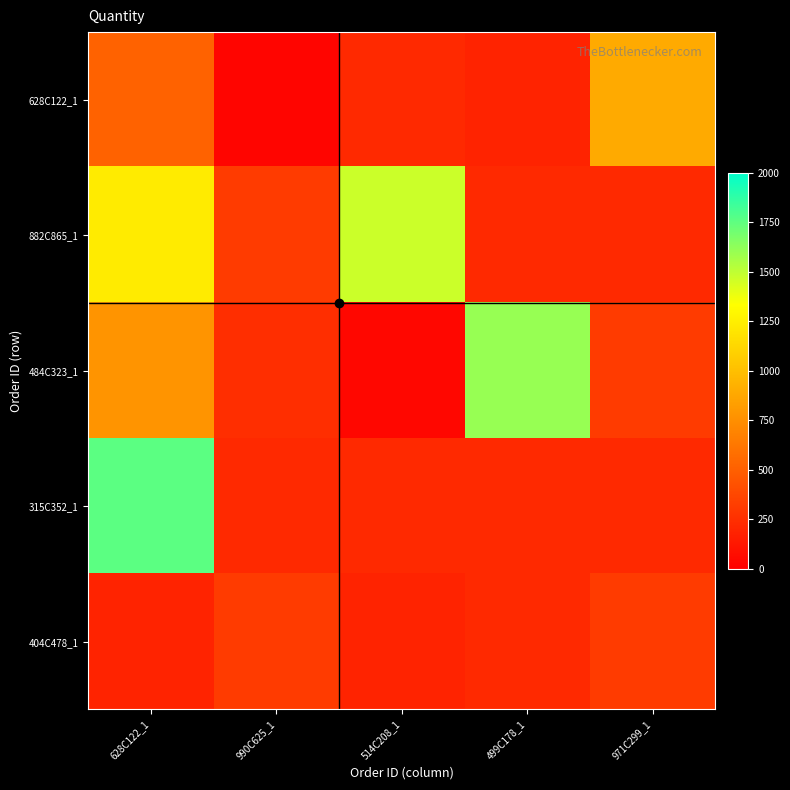

Which series has the widest spread of values?

484C323_1